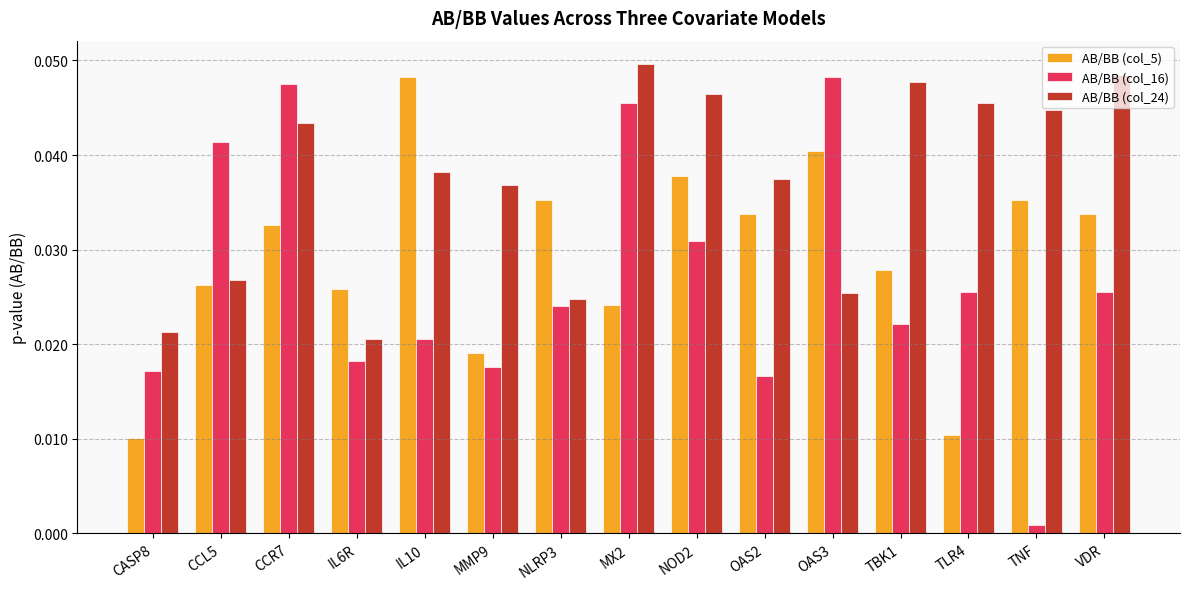

Is the value of AB/BB (col_24) at OAS3 greater than the value of AB/BB (col_16) at CASP8?

Yes